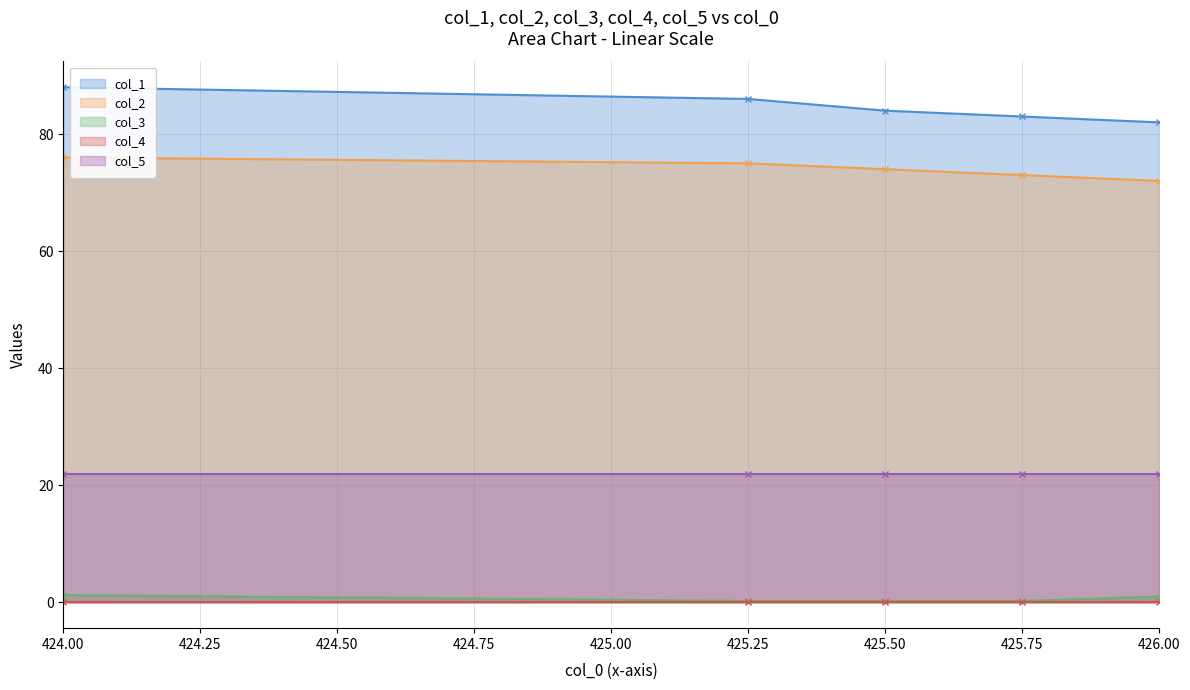

True or false: col_3 and col_1 cross at least once.

False